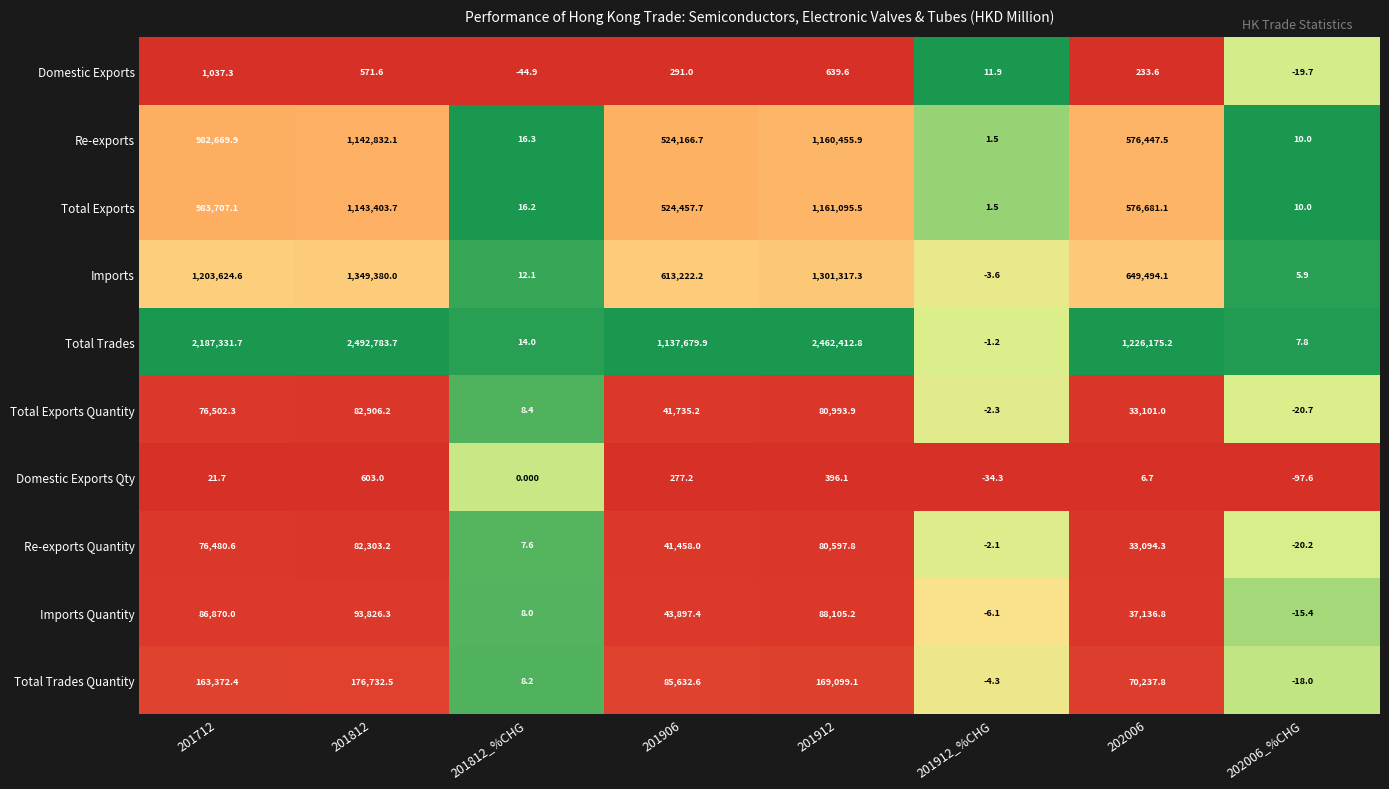

Which category has the lowest value across all series?

202006_%CHG